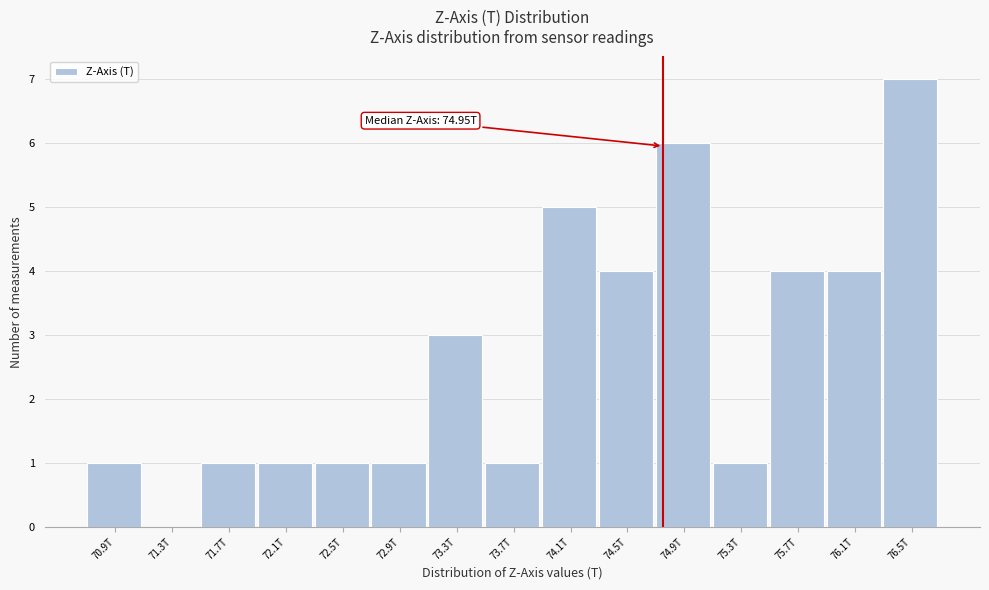

Reading left to right, transcribe all the data shown in this chart.

70.9T=1	71.3T=0	71.7T=1	72.1T=1	72.5T=1	72.9T=1	73.3T=3	73.7T=1	74.1T=5	74.5T=4	74.9T=6	75.3T=1	75.7T=4	76.1T=4	76.5T=7